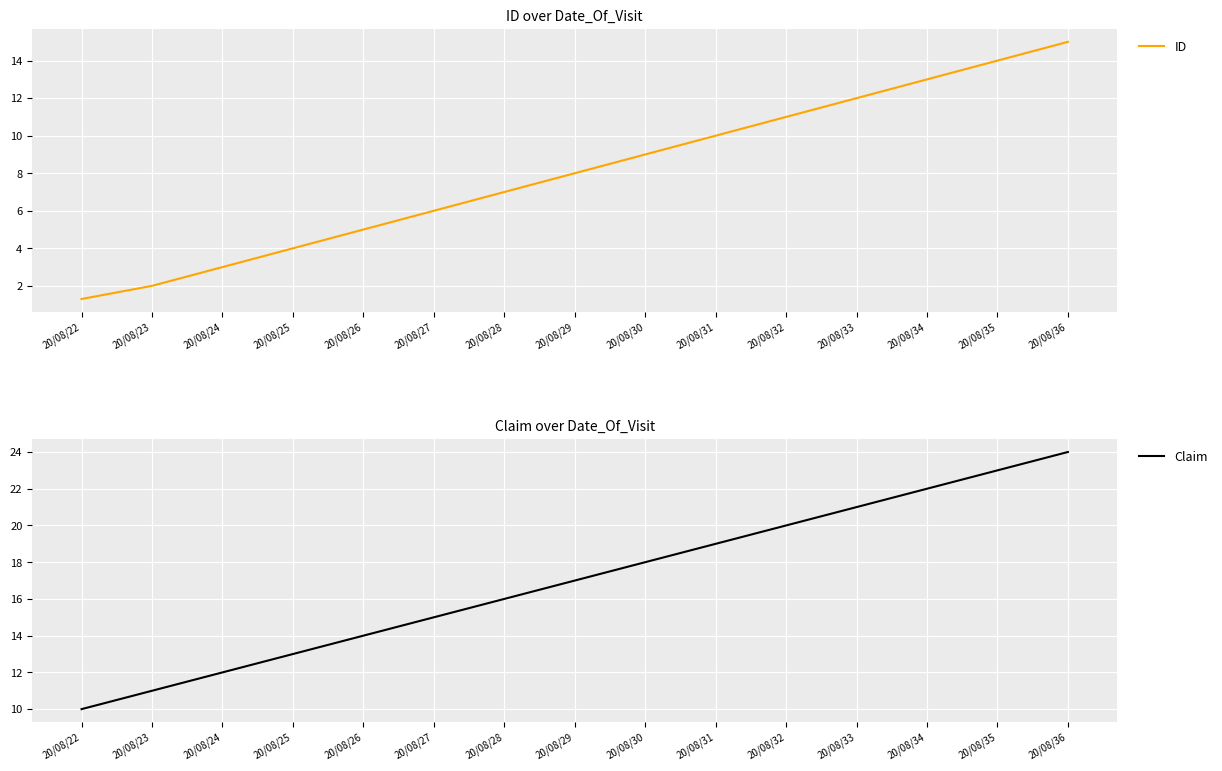

Between 20/08/25 and 20/08/35, which series saw the biggest shift?

ID